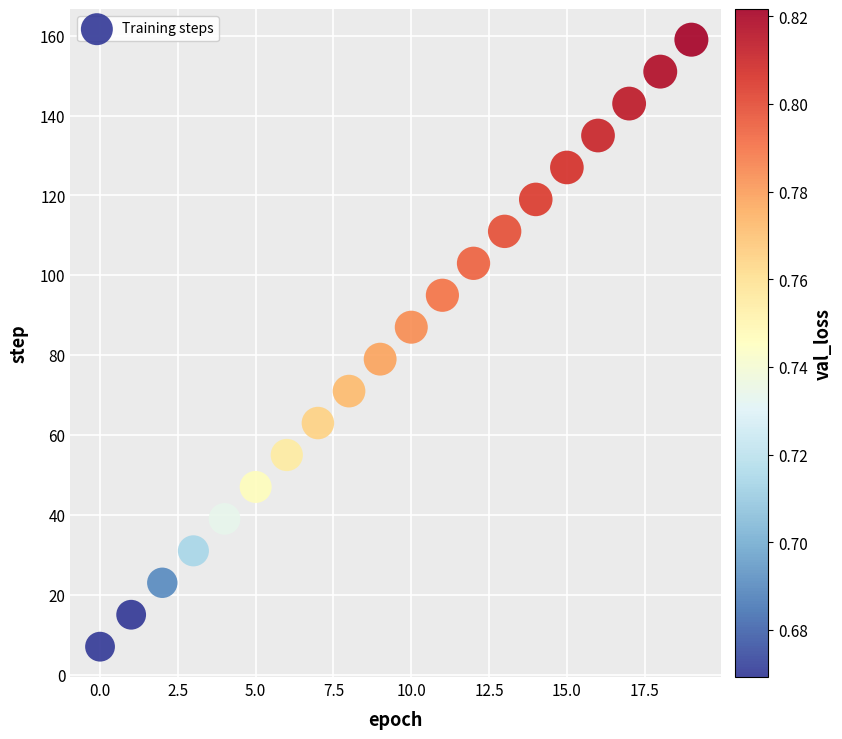

What is the range of Y values (max minus min)?

152